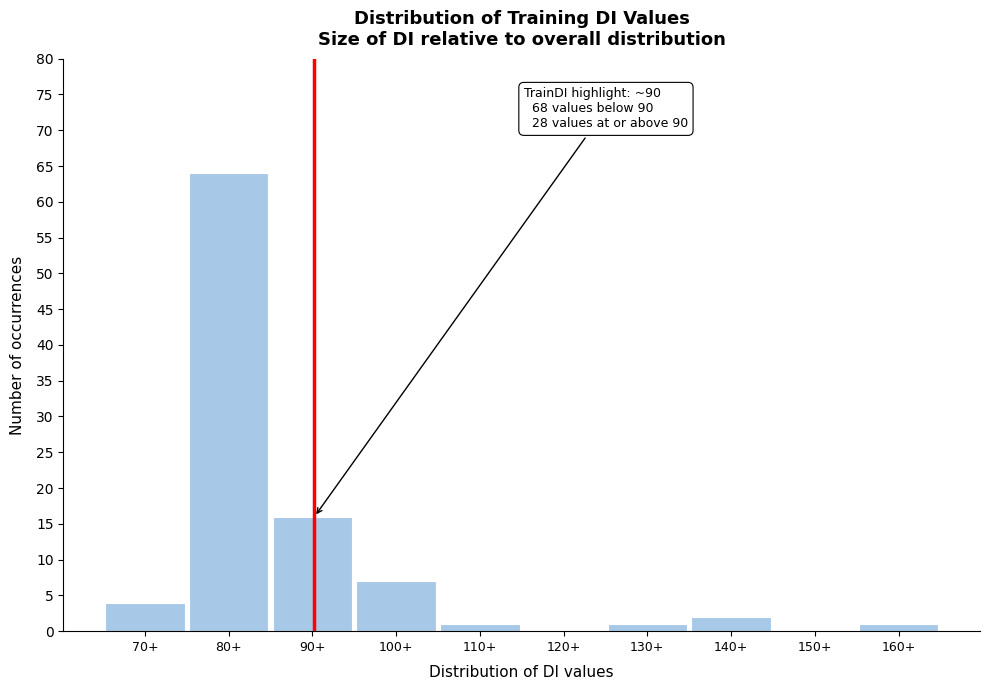

Reading left to right, what are all the values shown in this chart?

70+=4	80+=64	90+=16	100+=7	110+=1	120+=0	130+=1	140+=2	150+=0	160+=1